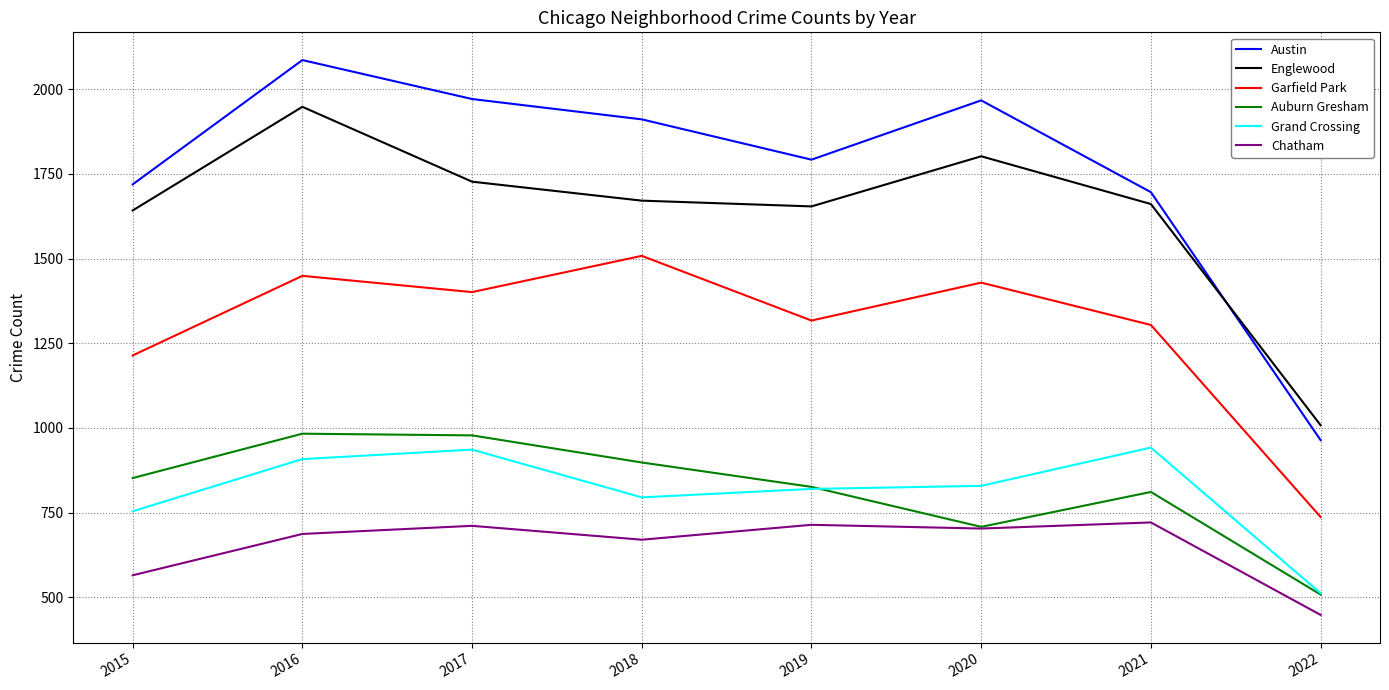

True or false: Austin has a value of 1911 at 2018.

True